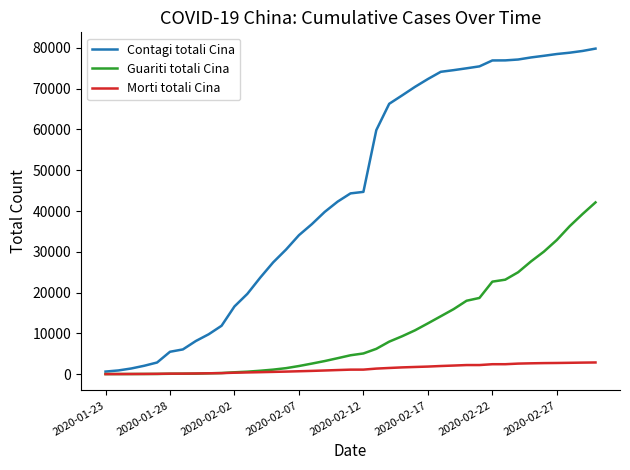

Which series has the largest total across all categories?

Contagi totali Cina